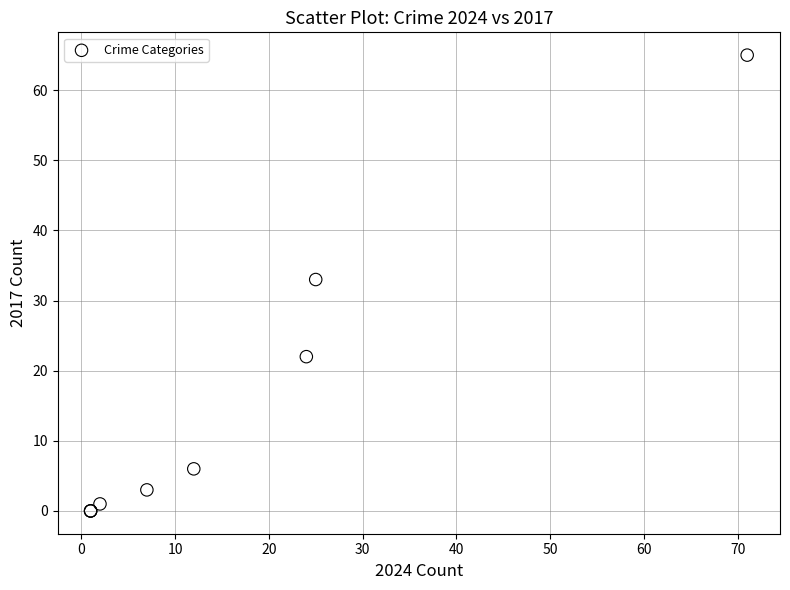

What Y value in the scatter plot is closest to 32?

33